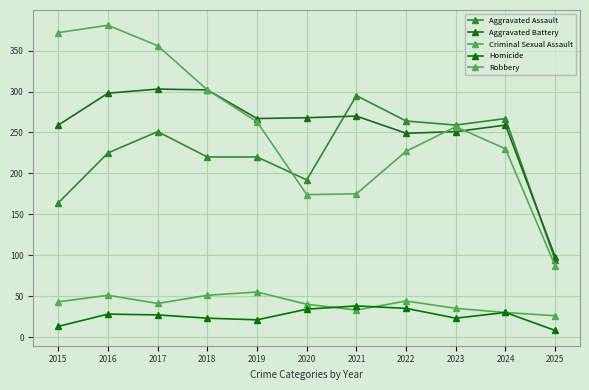

What is the spread (max minus min) of values at 2022?

229